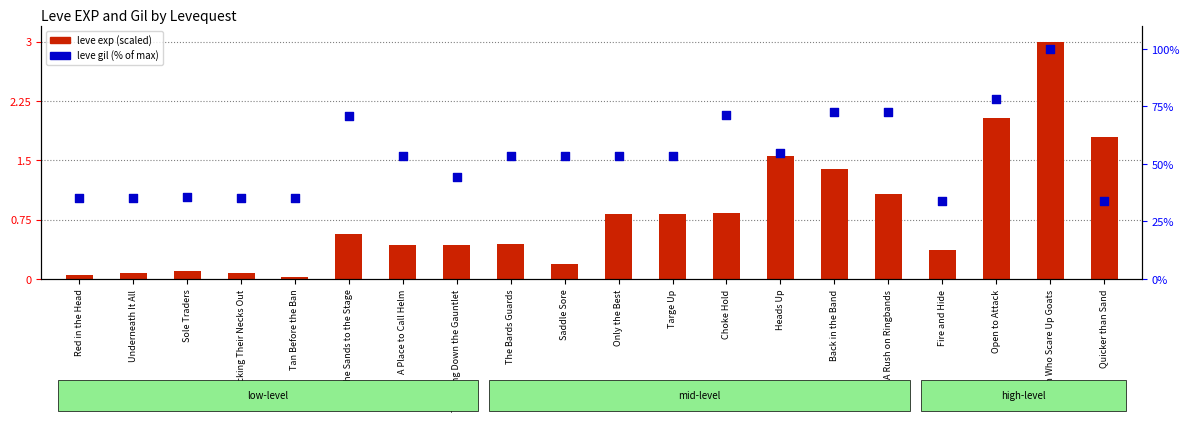

Is the value of leve exp (scaled) at Targe Up greater than the value of leve gil (% of max) at Tan Before the Ban?

No